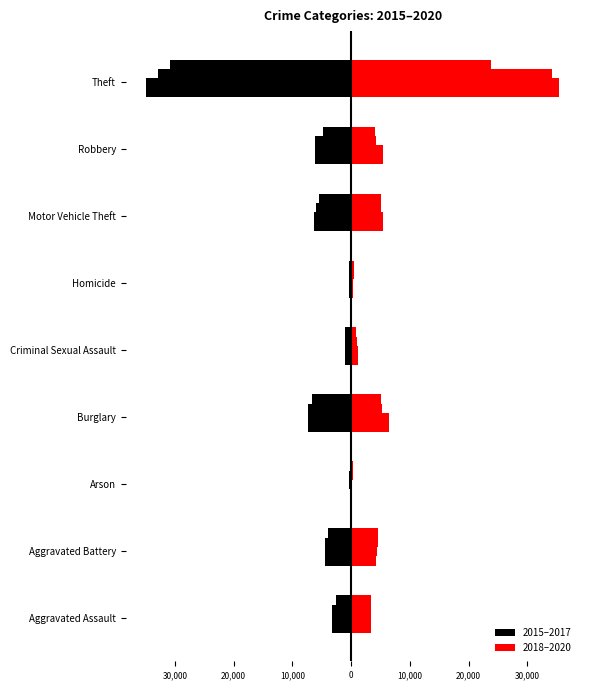

Between Homicide and Motor Vehicle Theft, which series saw the biggest shift?

2017